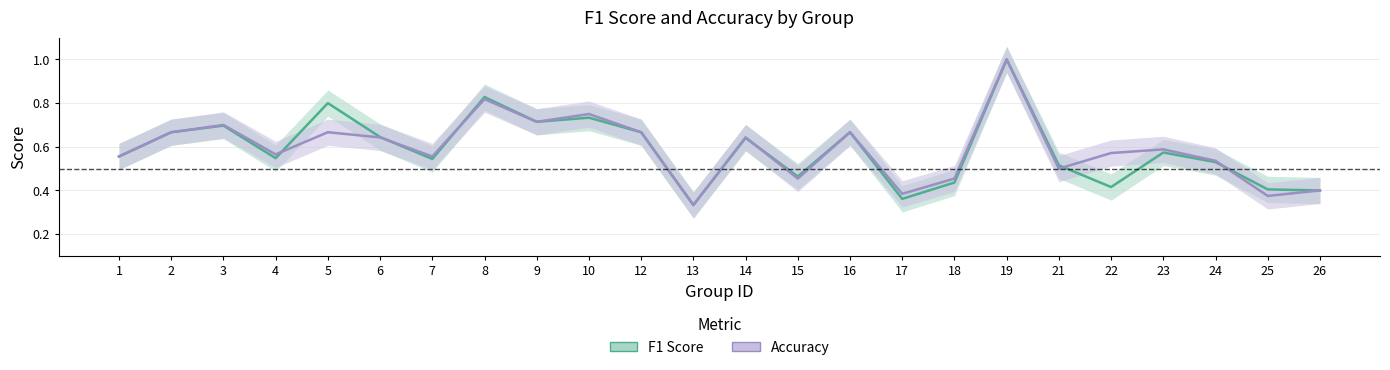

Reading left to right, list all the values displayed in this chart.

F1 Score: 0.6	0.7	0.7	0.5	0.8	0.6	0.5	0.8	0.7	0.7	0.7	0.3	0.6	0.5	0.7	0.4	0.4	1.0	0.5	0.4	0.6	0.5	0.4	0.4
Accuracy: 0.6	0.7	0.7	0.6	0.7	0.6	0.6	0.8	0.7	0.8	0.7	0.3	0.6	0.5	0.7	0.4	0.5	1.0	0.5	0.6	0.6	0.5	0.4	0.4